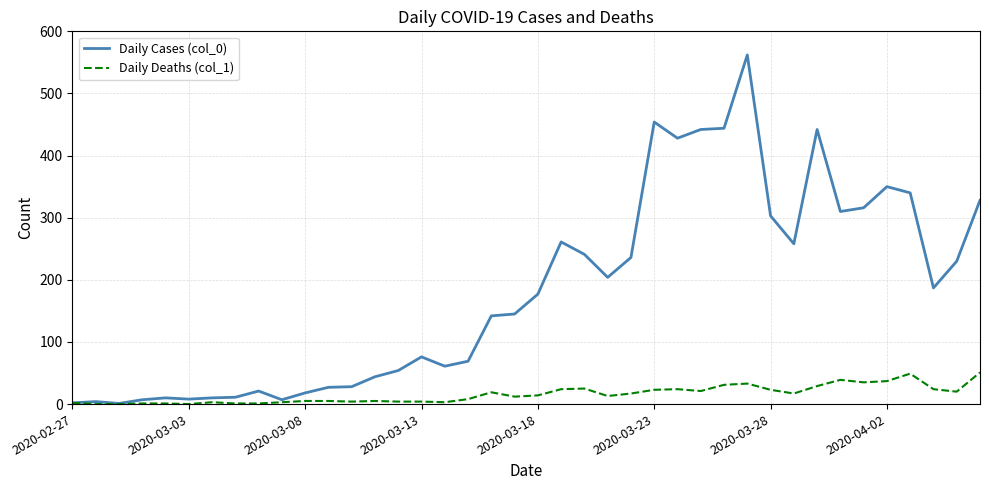

What is the maximum value shown in the chart?

562